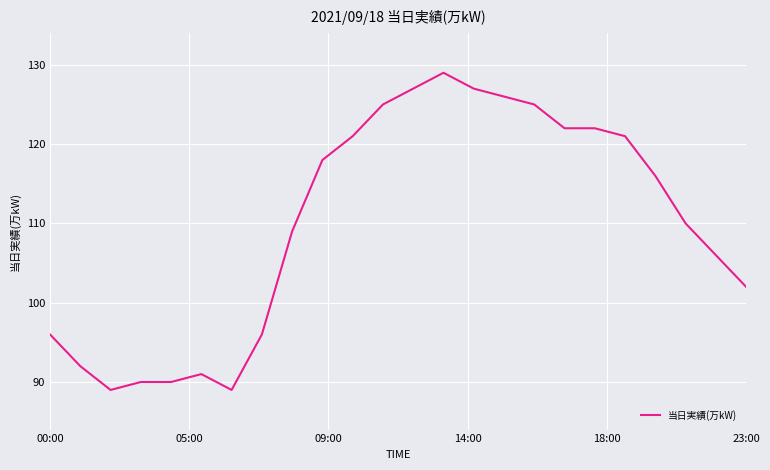

What is the difference between the maximum and minimum values?

40